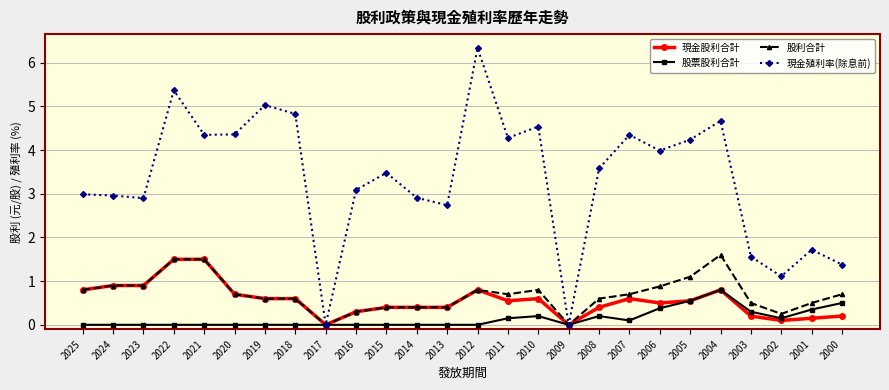

What is the sum of the 股利合計 values at 2010 and 2022?

2.3